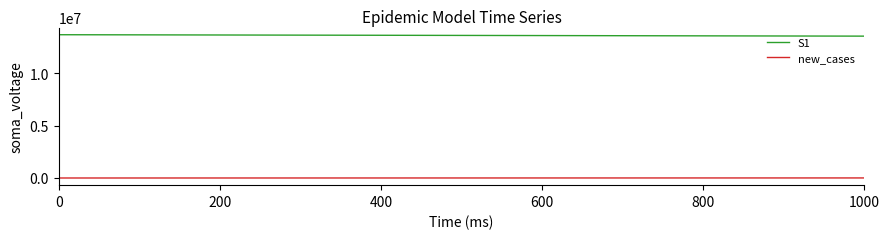

Which series has the largest total across all categories?

S1